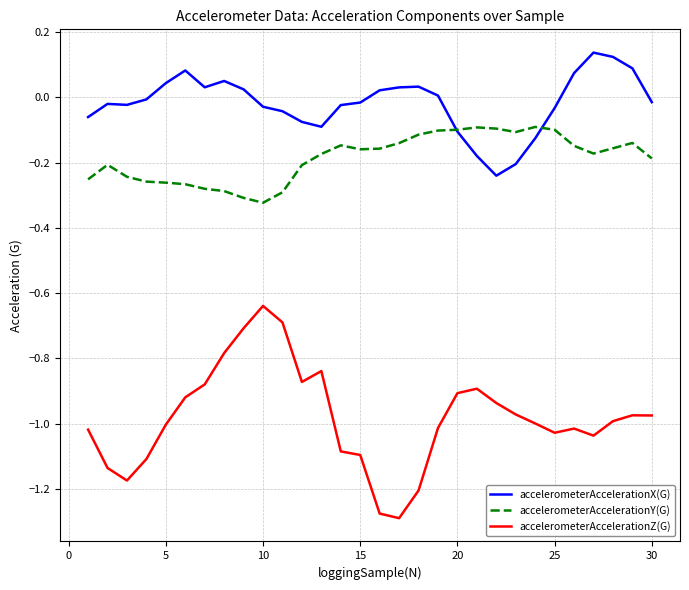

True or false: accelerometerAccelerationX(G) and accelerometerAccelerationZ(G) cross at least once.

False